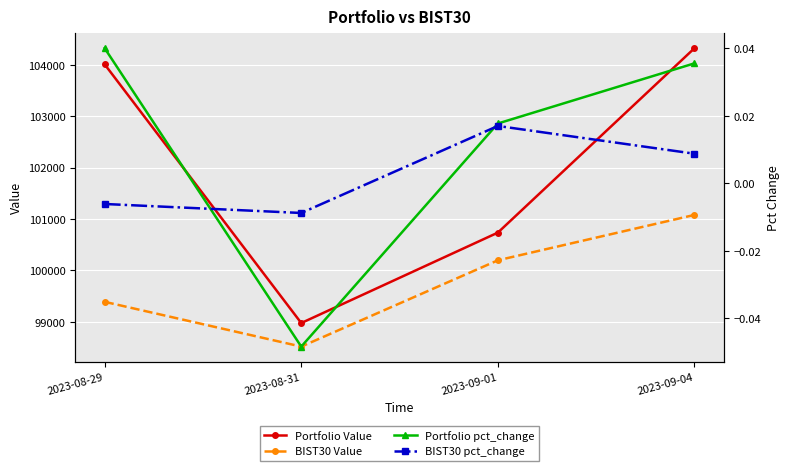

Which series has the largest range (max minus min)?

Portfolio Value